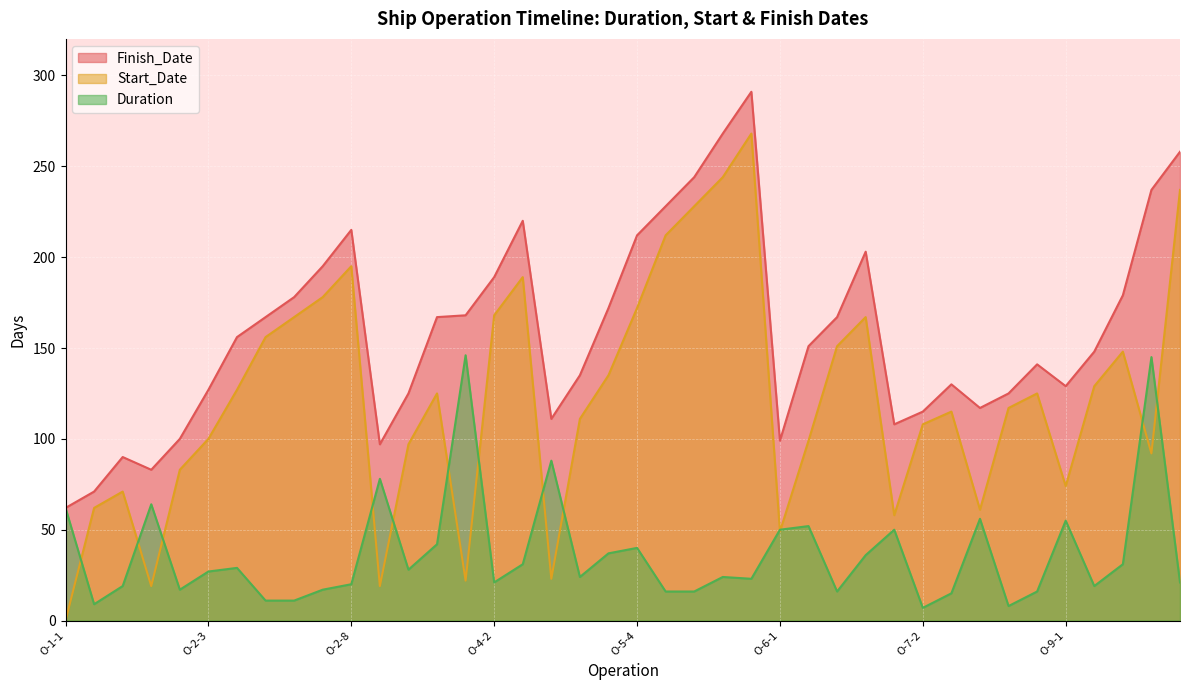

True or false: Duration and Finish_Date intersect in this chart.

False